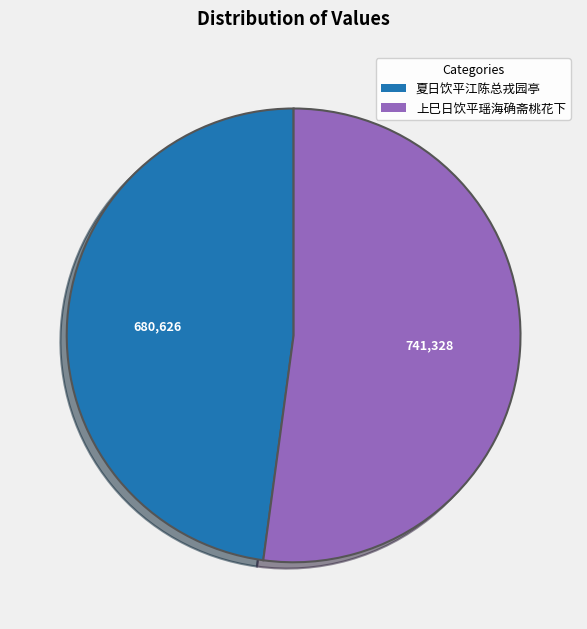

Which slice is the largest?

上巳日饮平瑶海确斋桃花下